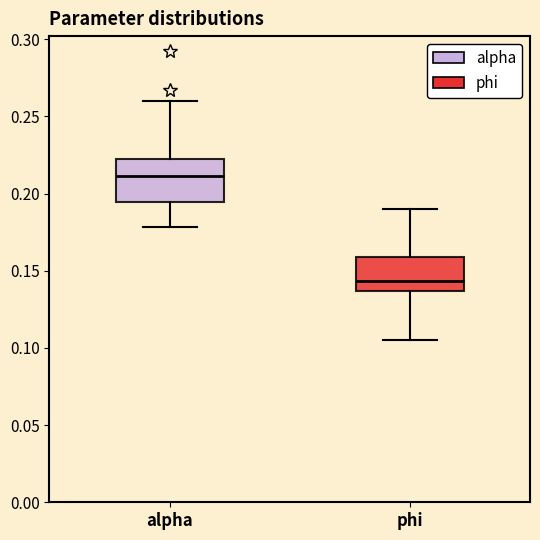

Which box's median line is the highest?

alpha